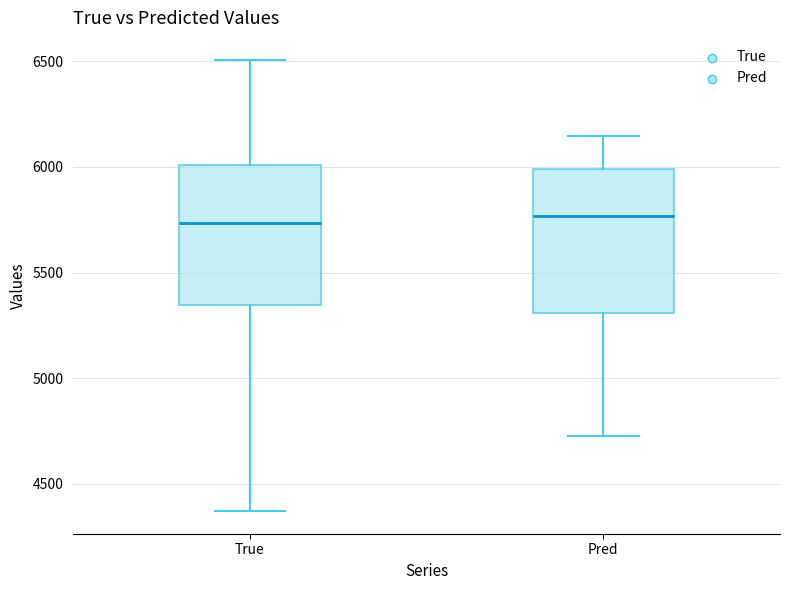

Where is the lower edge of the box for Pred on the y-axis? The values are not printed on the chart, so give them approximately, as read against the axis.

5300